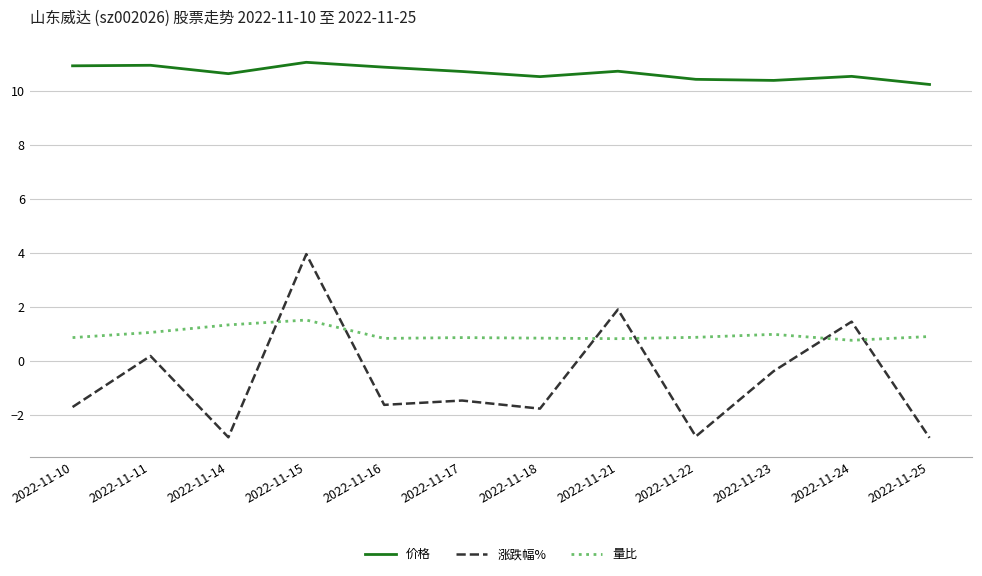

What is the maximum value for 涨跌幅%?

4.0